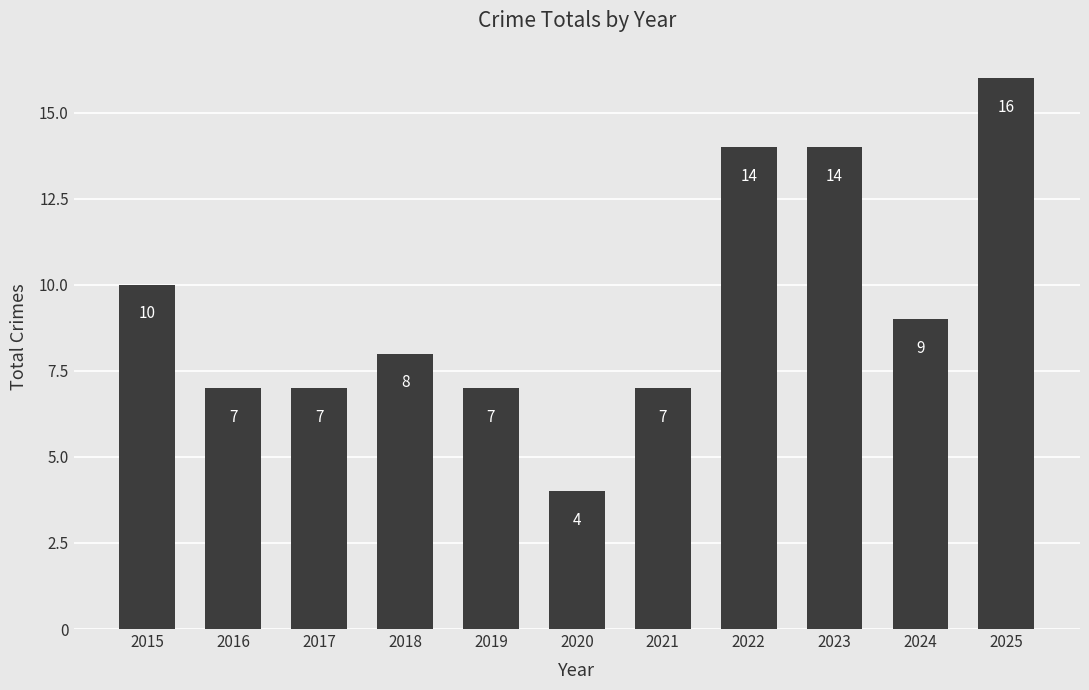

Approximately how many times larger is the value at 2016 compared to 2017?

1.0